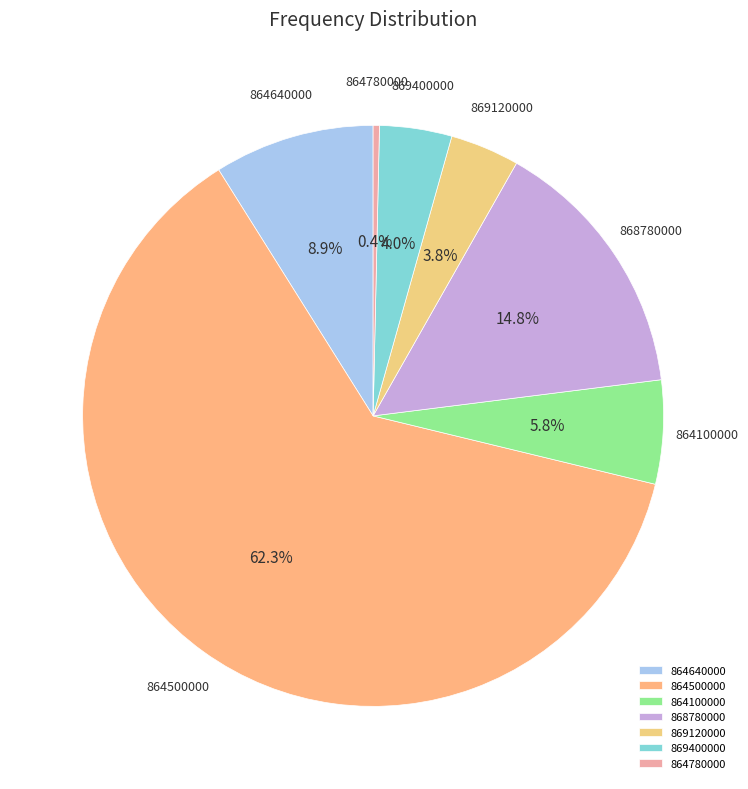

To the nearest percent, what is the average slice percentage?

14%